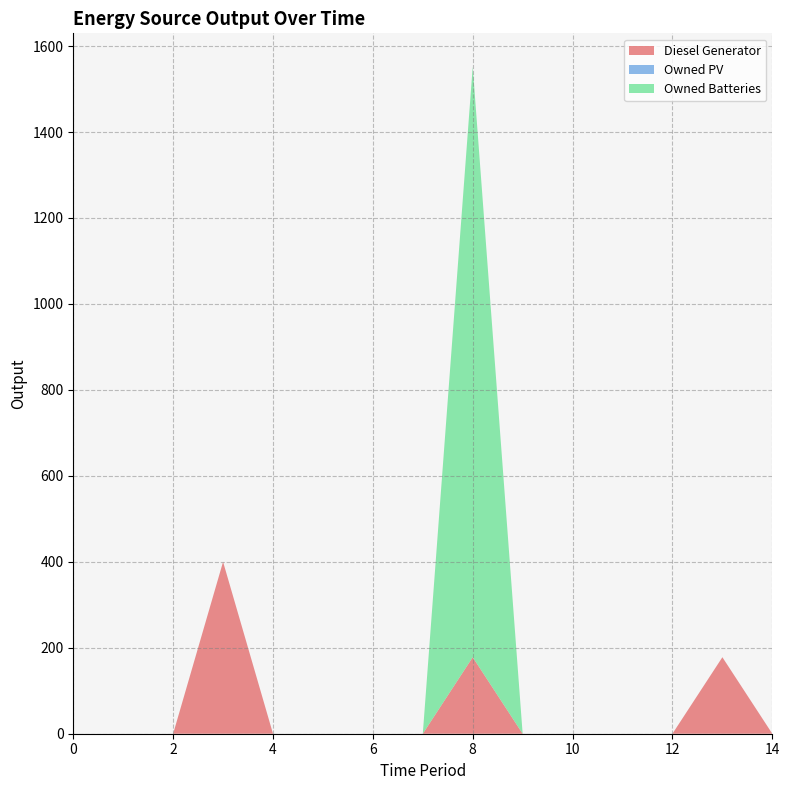

Reading left to right, list all the values displayed in this chart.

Diesel Generator: 0=0	1=0	2=0	3=400	4=0	5=0	6=0	7=0	8=178	9=0	10=0	11=0	12=0	13=178	14=0
Owned PV: 0=0	1=0	2=0	3=0	4=0	5=0	6=0	7=0	8=0	9=0	10=0	11=0	12=0	13=0	14=0
Owned Batteries: 0=0	1=0	2=0	3=0	4=0	5=0	6=0	7=0	8=1374	9=0	10=0	11=0	12=0	13=0	14=0